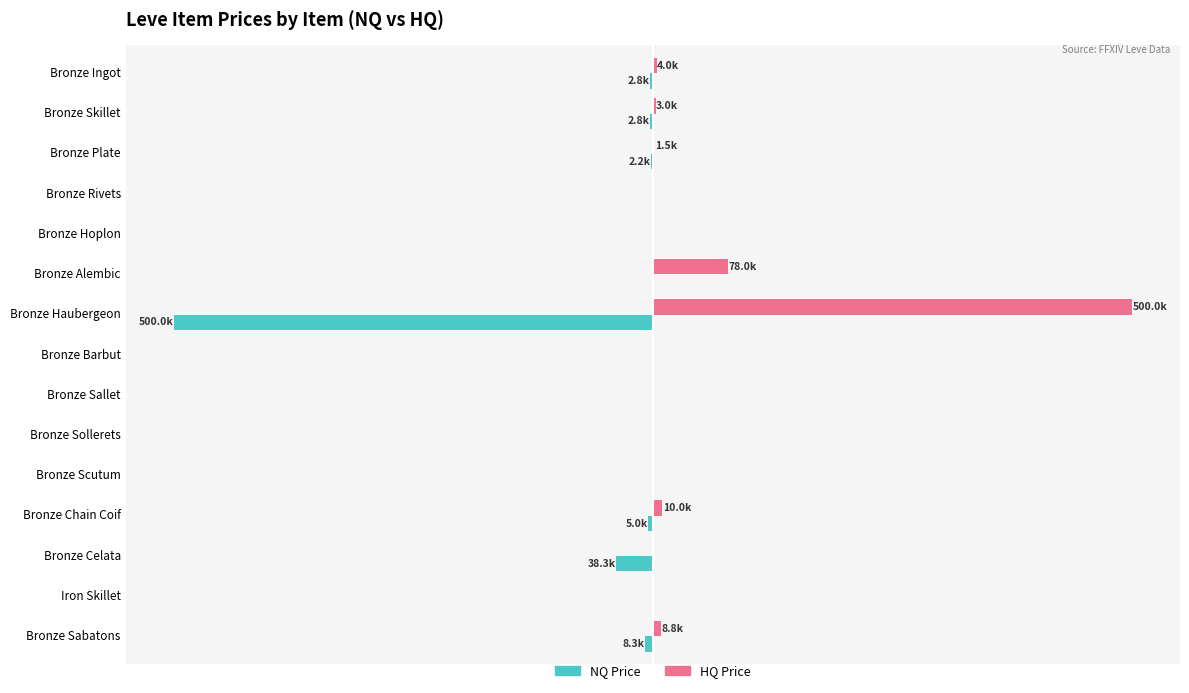

At which category is the sum across all series the highest?

Bronze Alembic